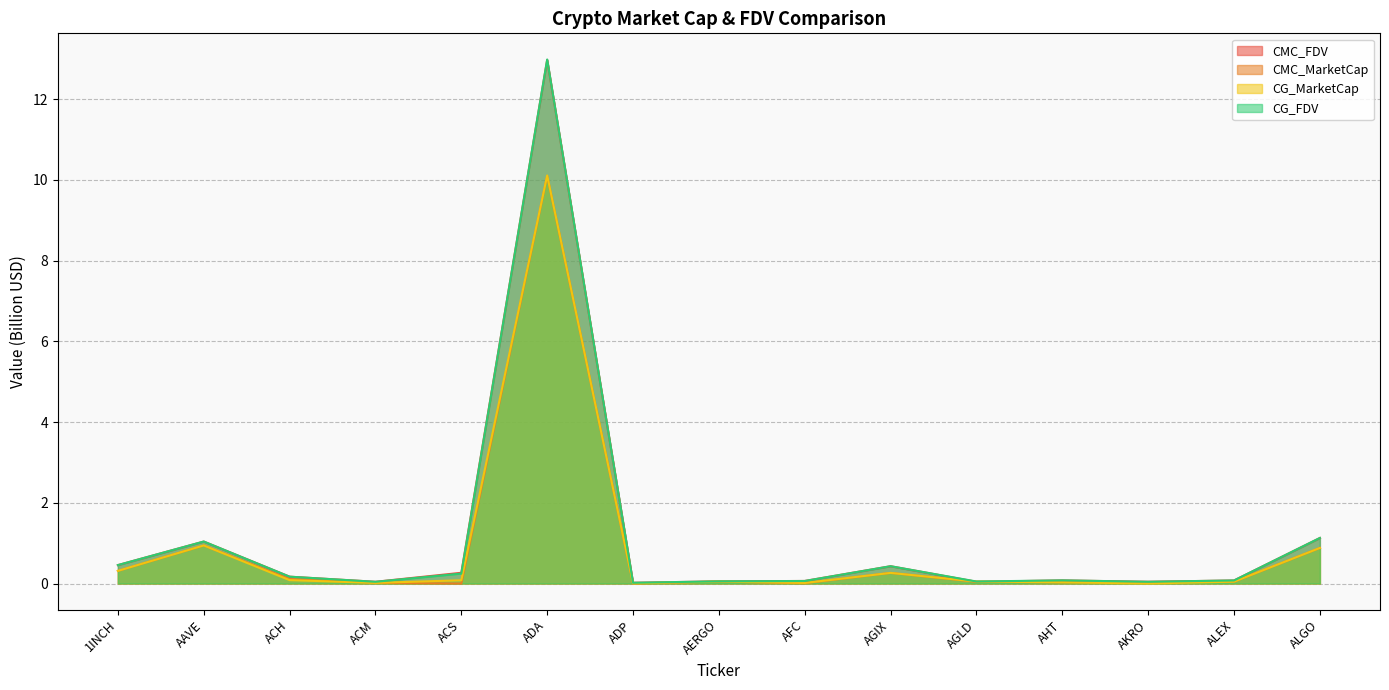

Reading left to right, extract all data points from this chart.

CMC_FDV: 0.5	1.0	0.2	0.0	0.3	13.0	0.0	0.1	0.1	0.4	0.0	0.1	0.0	0.1	1.1
CMC_MarketCap: 0.3	0.9	0.1	0.0	0.0	10.1	0.0	0.0	0.0	0.3	0.0	0.0	0.0	0.0	0.9
CG_MarketCap: 0.3	0.9	0.1	0.0	0.1	10.1	0.0	0.0	0.0	0.3	0.0	0.0	0.0	0.0	0.9
CG_FDV: 0.5	1.0	0.2	0.0	0.2	13.0	0.0	0.1	0.1	0.4	0.0	0.1	0.0	0.1	1.1